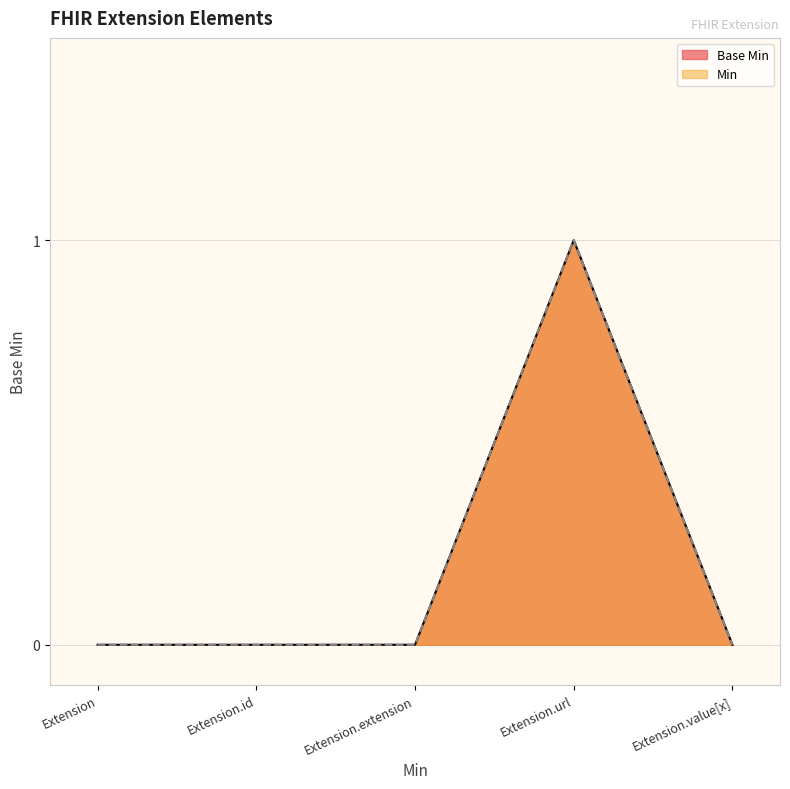

How many values exceed 0?

1